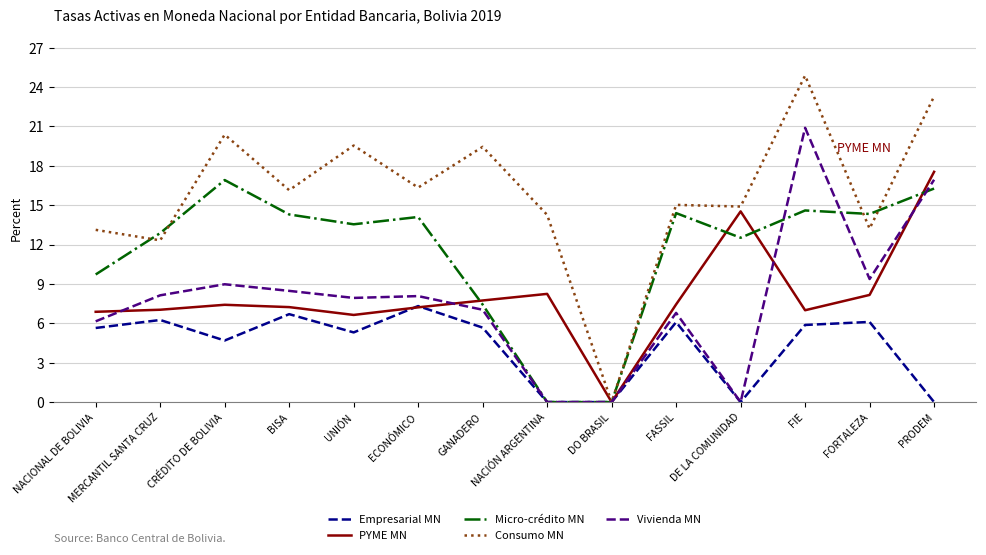

The PYME MN series shows 2.7 at FASSIL. True or false?

False